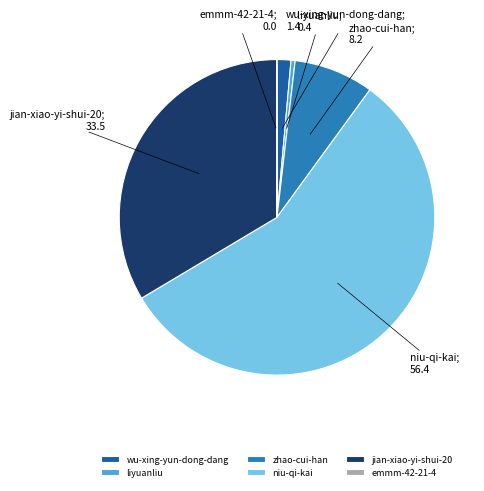

Does niu-qi-kai represent more than half of the total?

Yes